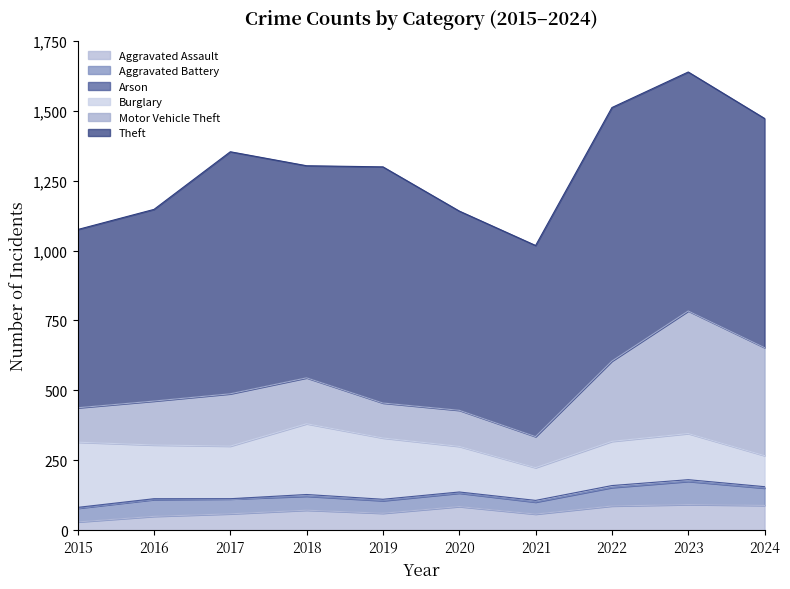

How many lines are shown in the chart?

6